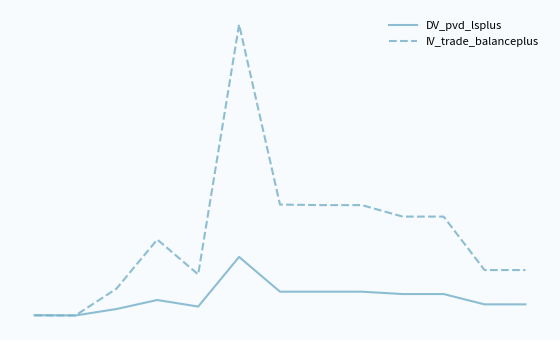

How many intersections are there between IV_trade_balanceplus and DV_pvd_lsplus?

1